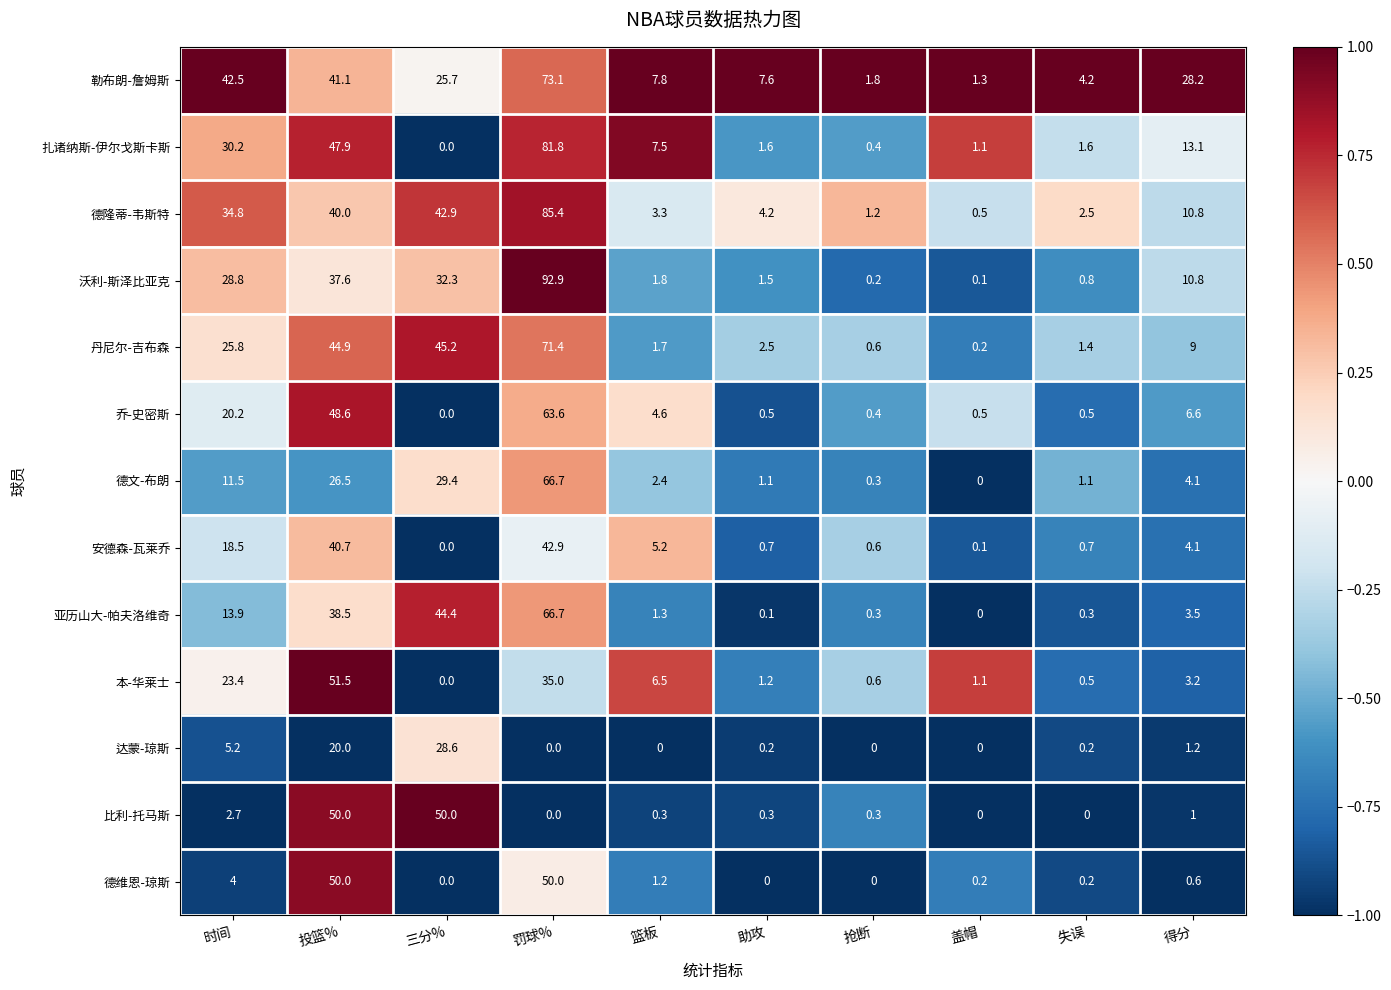

Which label corresponds to the largest value in the chart?

罚球%